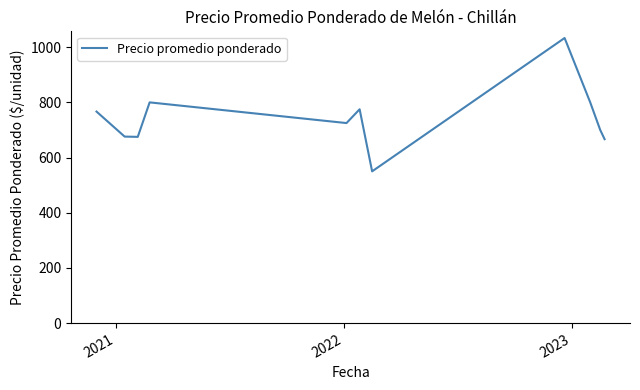

What is the difference between the maximum and minimum values?

483.3